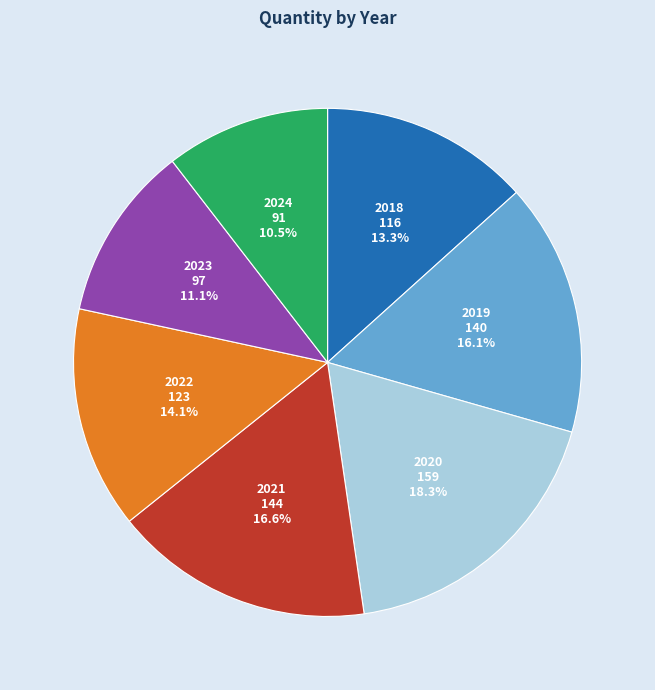

Is there a majority slice in this chart?

No